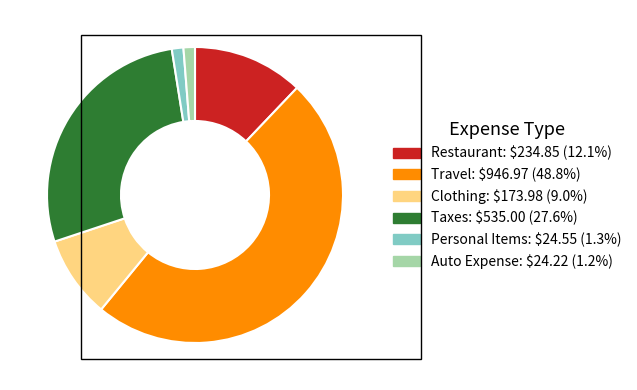

What is the ratio of the value at Taxes to the value at Auto Expense?

22.1